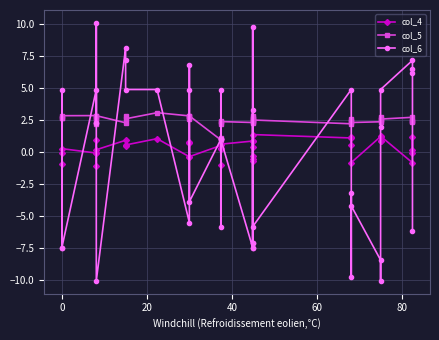

What is the value of the col_6 point at the 28th from the left?

-5.9